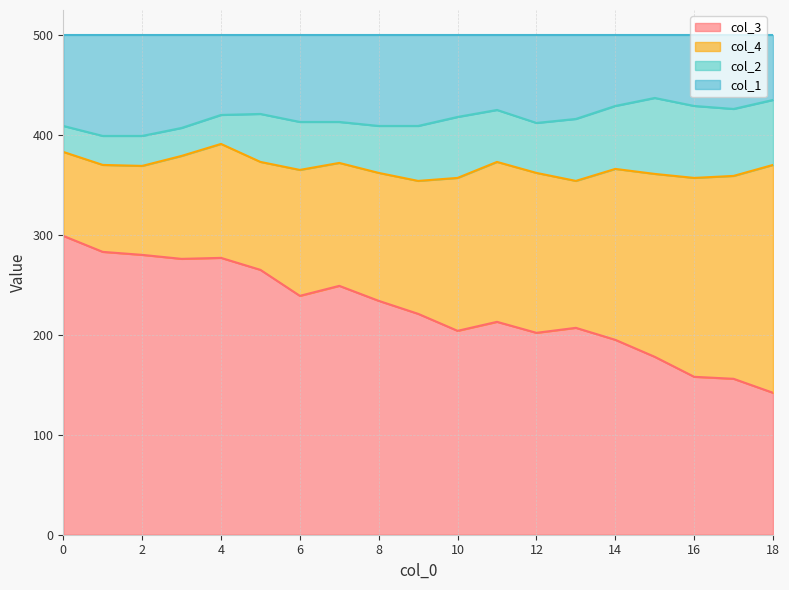

Between 7 and 16, which is larger?

7